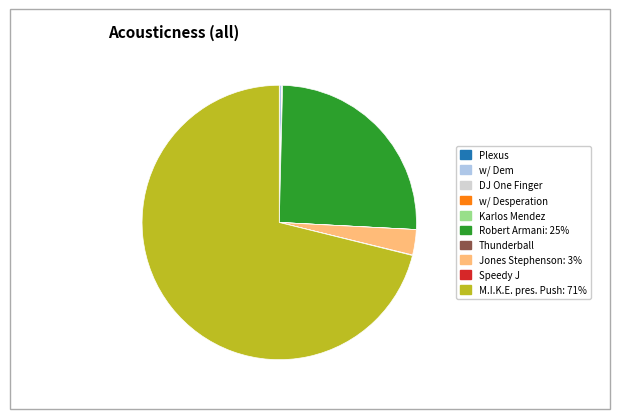

Which slice is the largest?

M.I.K.E. pres. Push